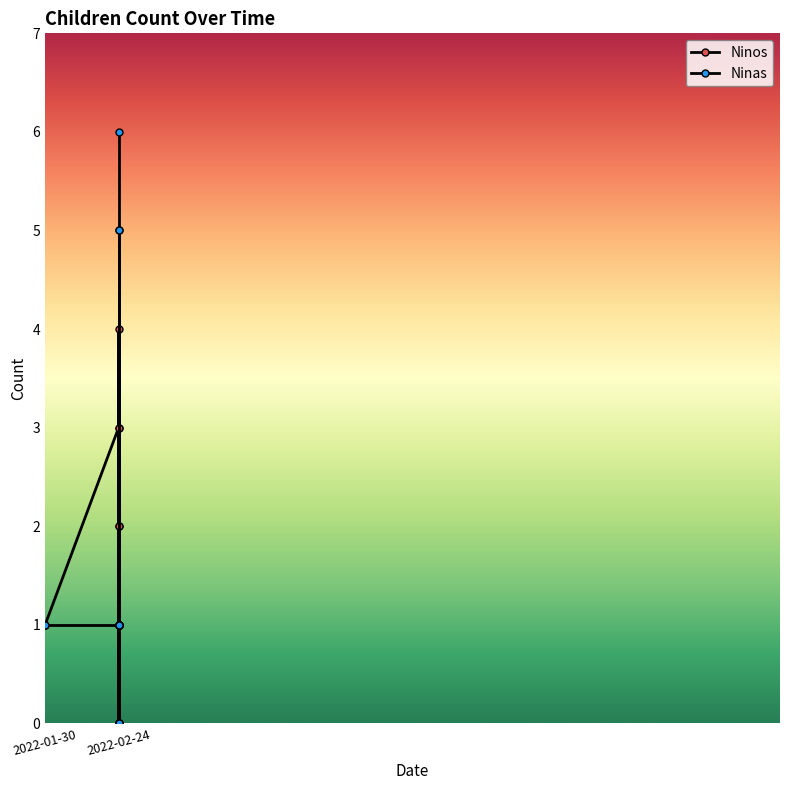

Which series has the largest range (max minus min)?

Ninas